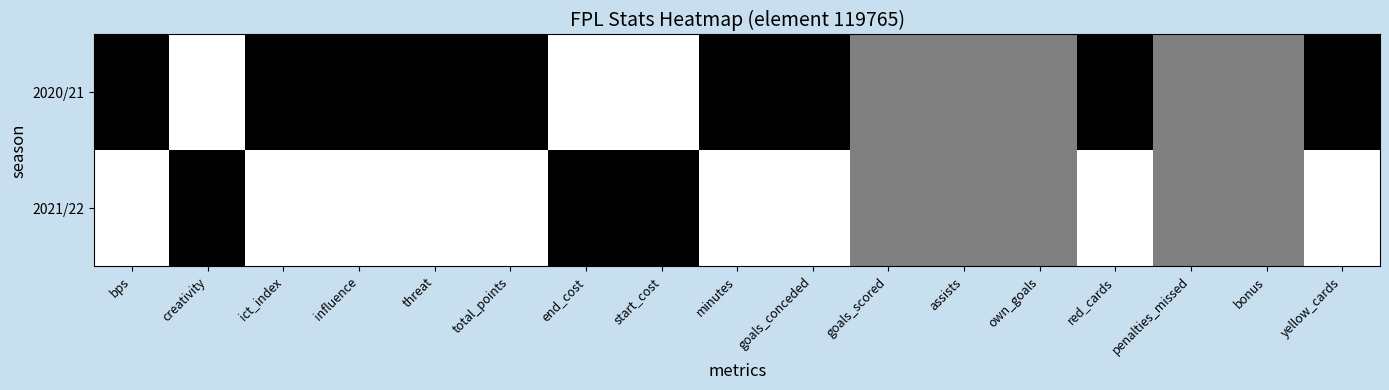

Rank the series by their average value, from highest to lowest.

2021/22, 2020/21